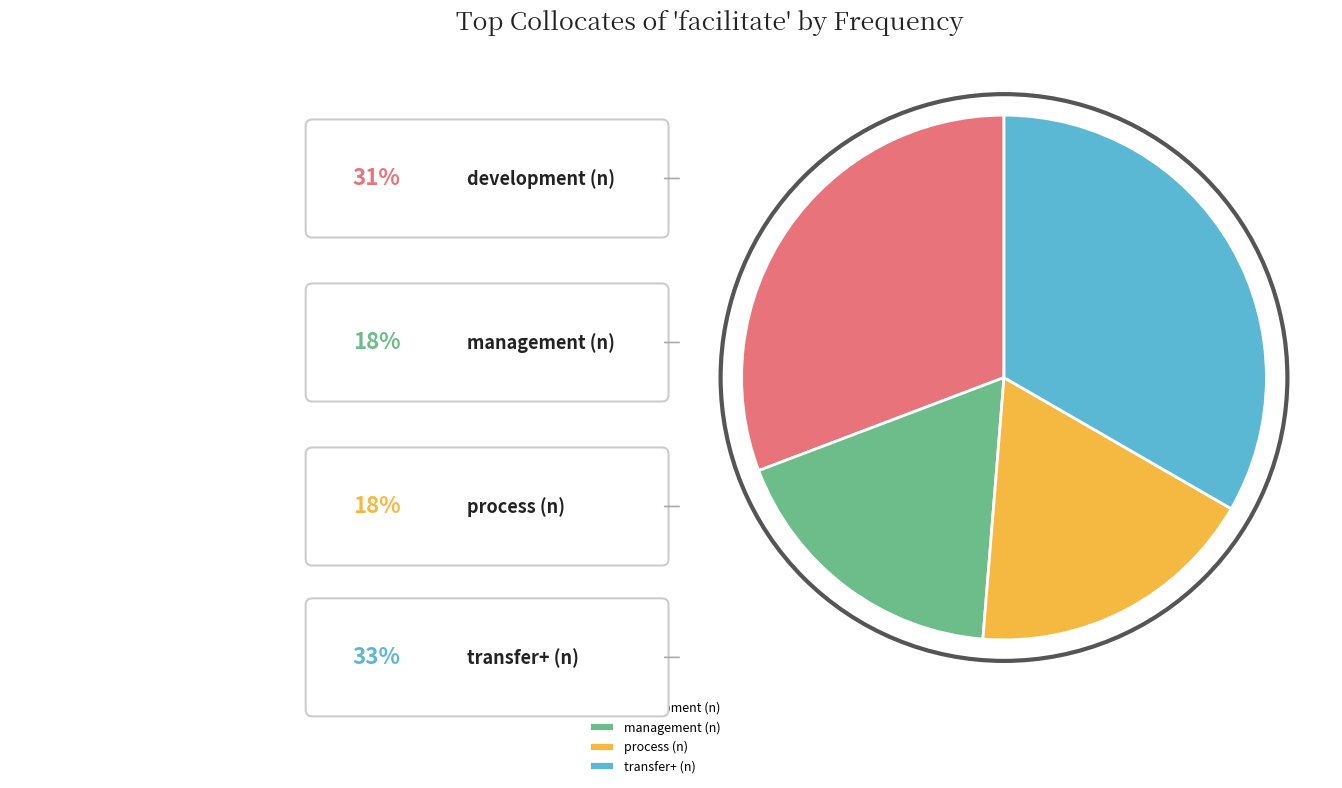

Which slice is the largest?

transfer+ (n)